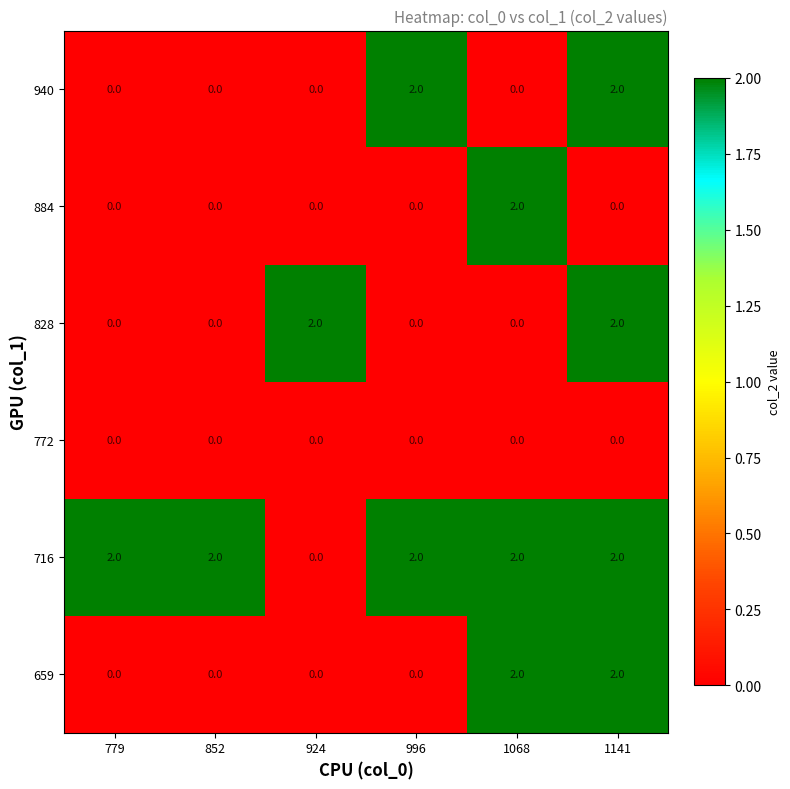

How many distinct data groups are displayed?

6